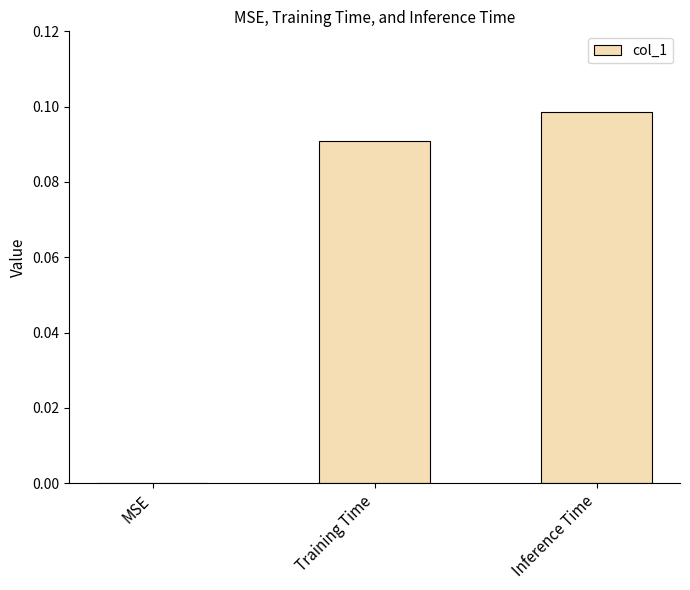

How many values are above zero?

2